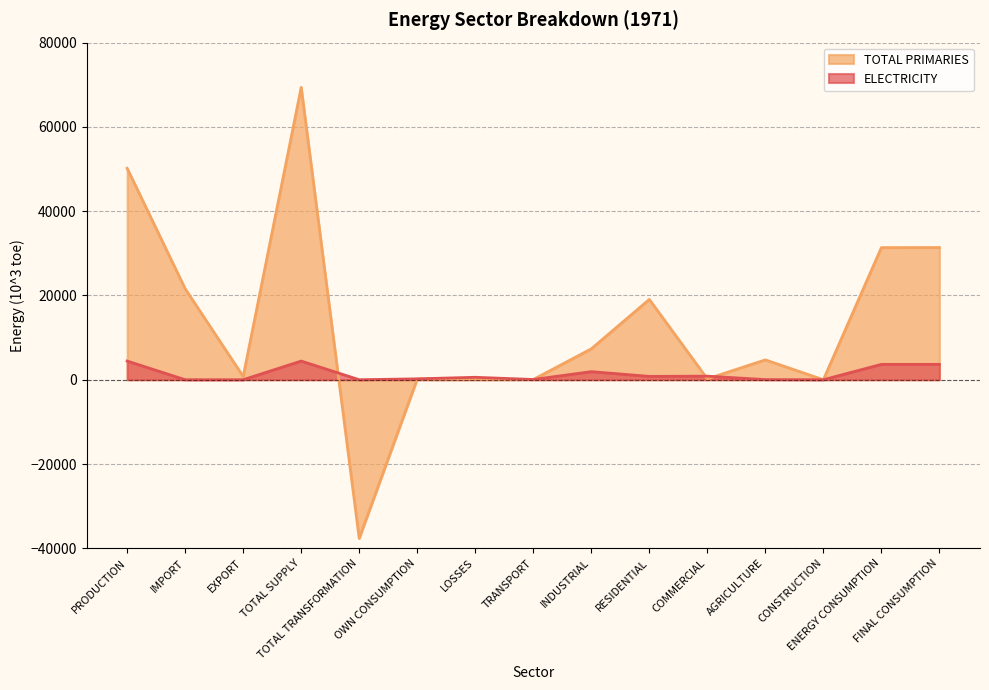

True or false: TOTAL PRIMARIES has more than 1 points higher than both neighbors.

True